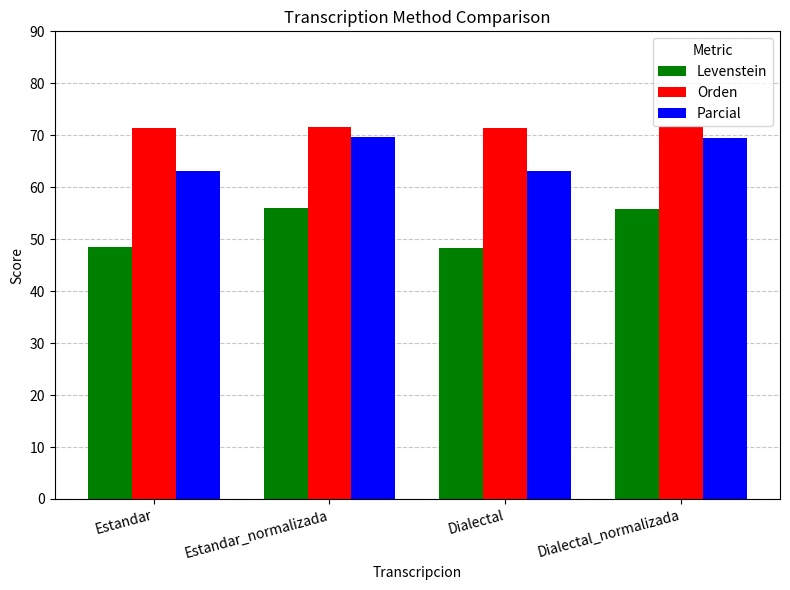

What is the difference between the highest and lowest values at Estandar_normalizada?

15.7